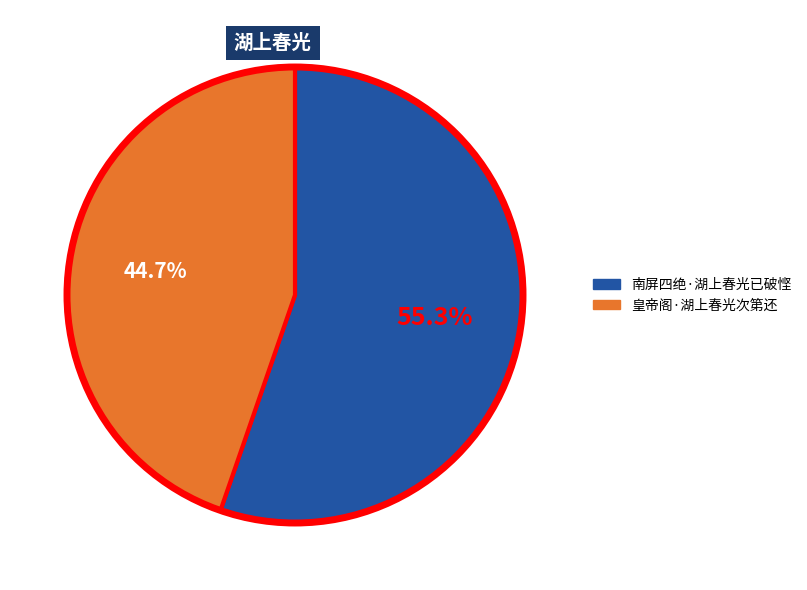

Which slice represents more than half of the pie?

南屏四绝·湖上春光已破悭